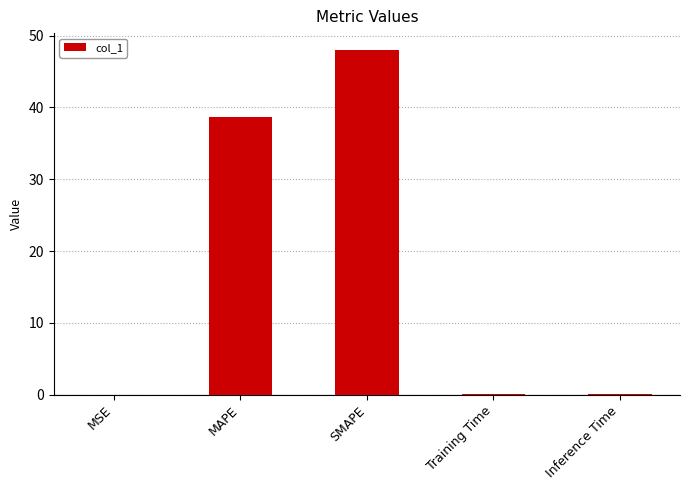

Between MAPE and Inference Time, which is larger?

MAPE